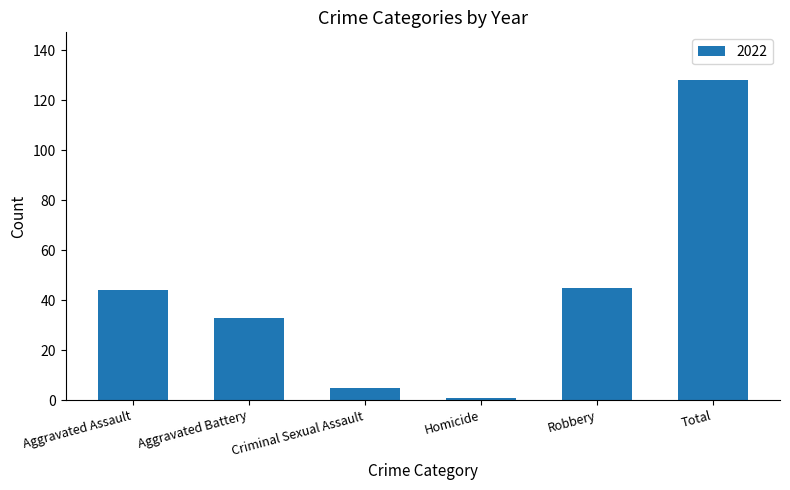

At which category does the chart reach its peak across all series?

Total